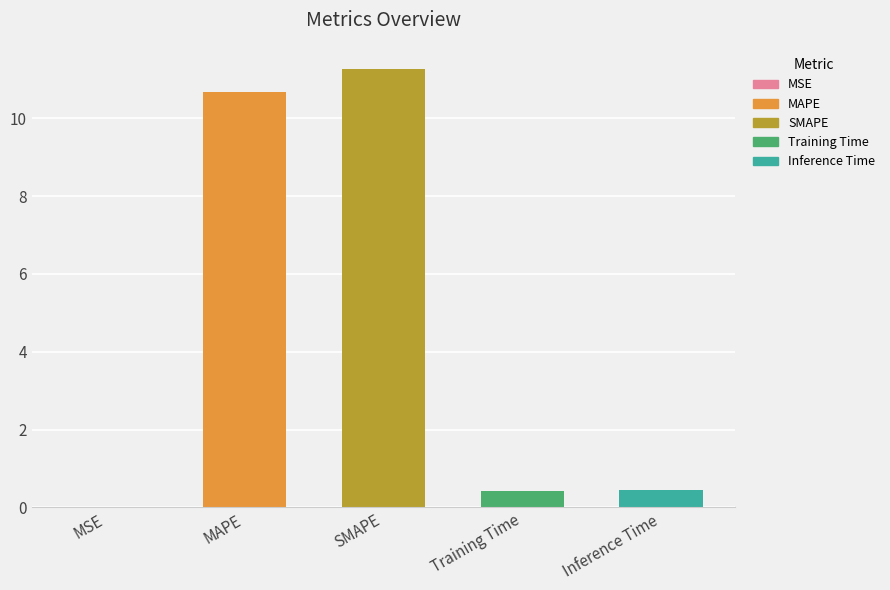

What is the approximate value at Inference Time?

0.5